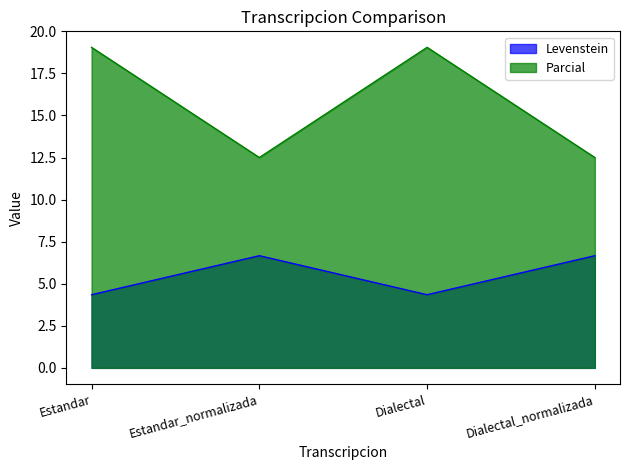

What is the lowest value of the Levenstein series?

4.3